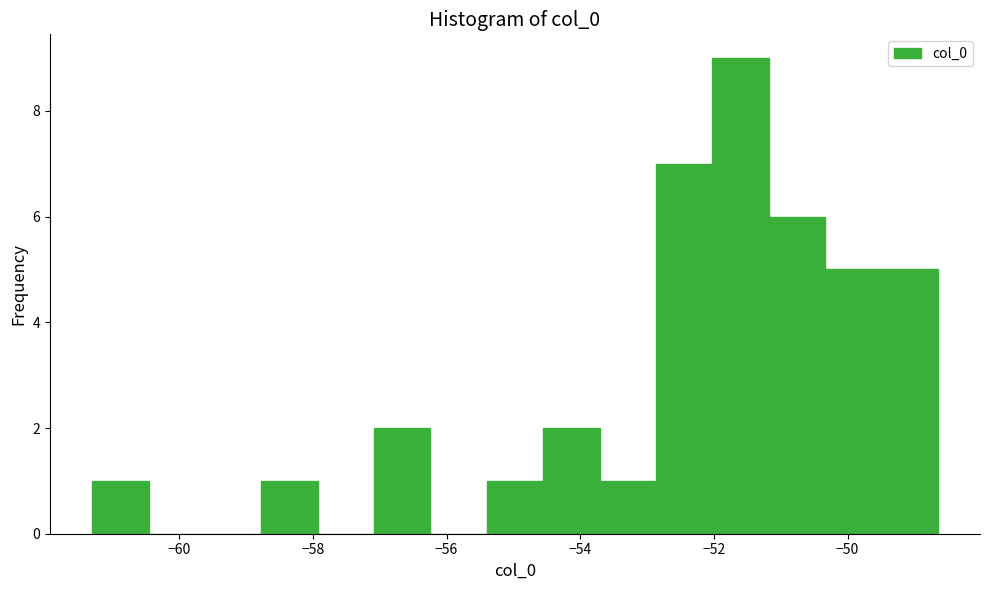

Reading left to right, transcribe this chart: for each bar, give the range it covers on the x-axis and its height. Neither the bar edges nor the heights are printed on the chart, so give them approximately, as read against the axes.

-61.4 to -60.4: 1
-60.4 to -59.6: 0
-59.6 to -58.8: 0
-58.8 to -58.0: 1
-58.0 to -57.0: 0
-57.0 to -56.2: 2
-56.2 to -55.4: 0
-55.4 to -54.6: 1
-54.6 to -53.8: 2
-53.8 to -52.8: 1
-52.8 to -52.0: 7
-52.0 to -51.2: 9
-51.2 to -50.4: 6
-50.4 to -49.4: 5
-49.4 to -48.6: 5